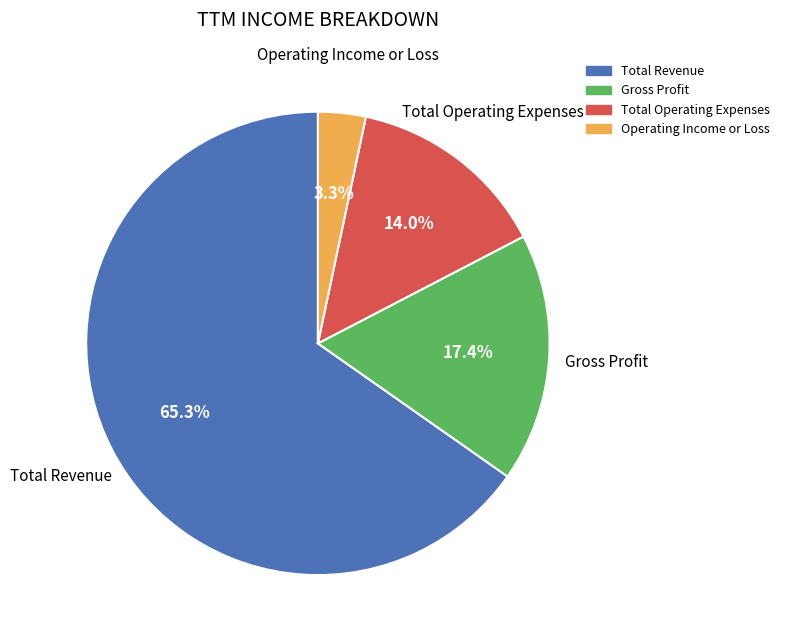

Approximately how many times larger is the value at Total Revenue compared to Gross Profit?

3.8